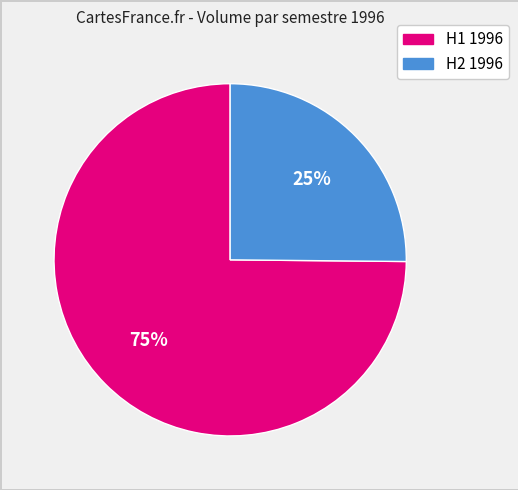

Is there a majority slice in this chart?

Yes